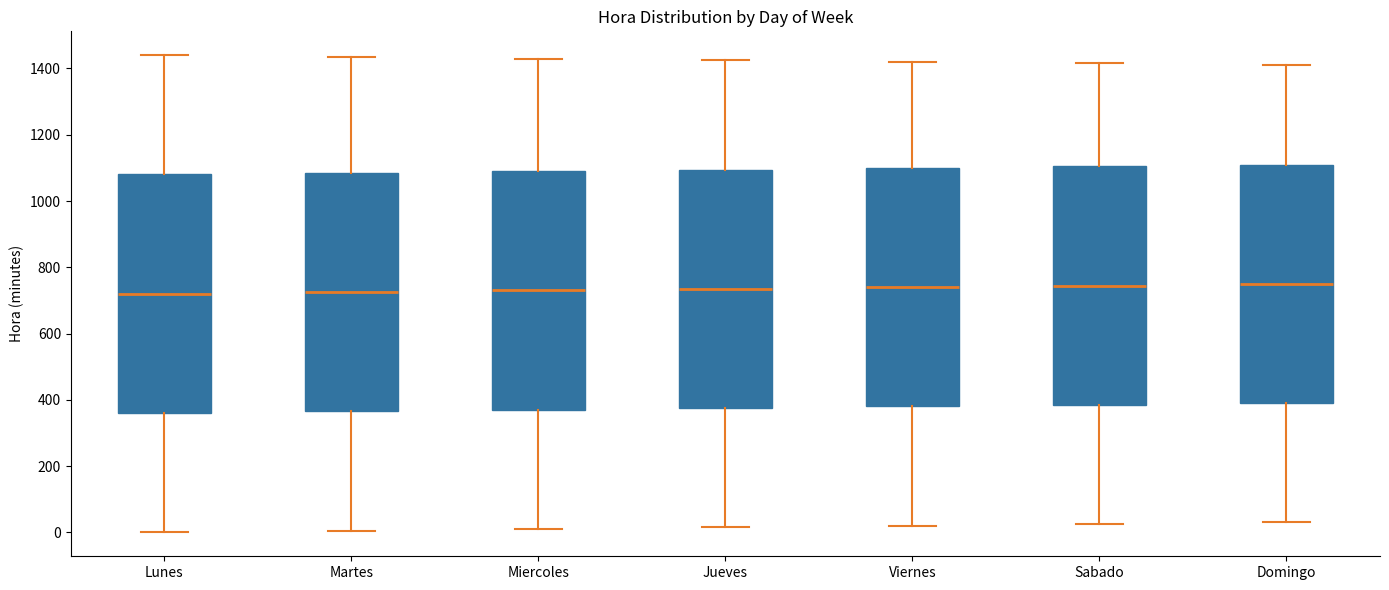

Reading left to right, read every box against the y-axis: the position of its median line, the range the box covers, and the ends of its whiskers. The values are not printed on the chart, so give them approximately, as read against the axis.

Lunes: median 720, box 360 to 1080, whiskers 0 to 1440
Martes: median 720, box 360 to 1080, whiskers 0 to 1440
Miercoles: median 740, box 380 to 1100, whiskers 20 to 1440
Jueves: median 740, box 380 to 1100, whiskers 20 to 1420
Viernes: median 740, box 380 to 1100, whiskers 20 to 1420
Sabado: median 740, box 380 to 1100, whiskers 20 to 1420
Domingo: median 760, box 400 to 1120, whiskers 40 to 1420